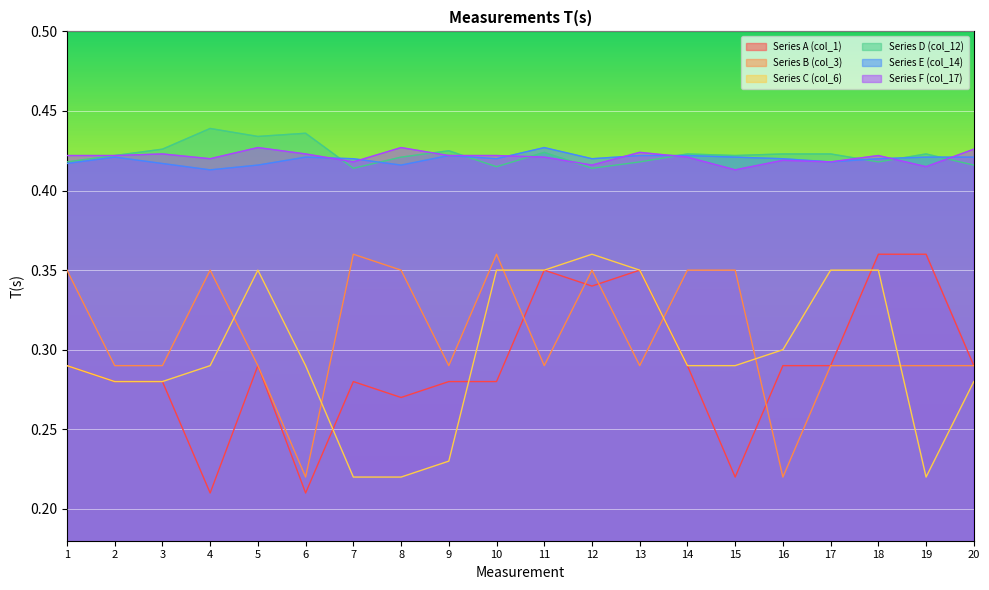

At which label is Series F (col_17) closest to 0?

15